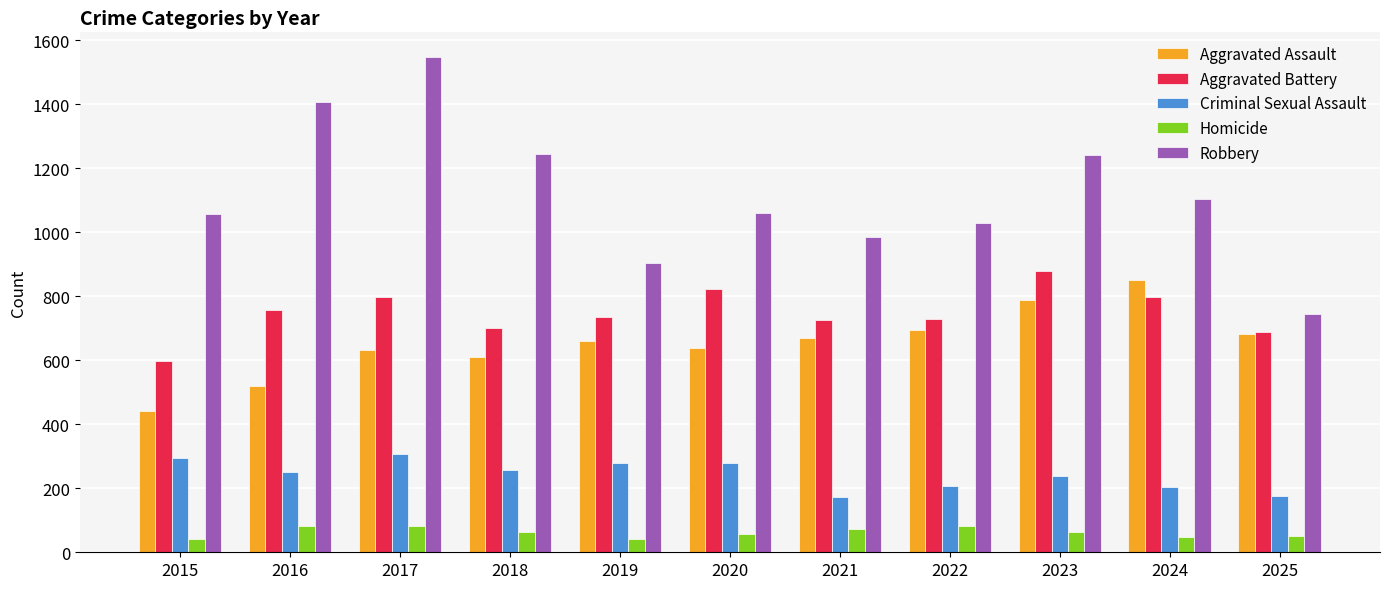

Are the bars horizontal?

No